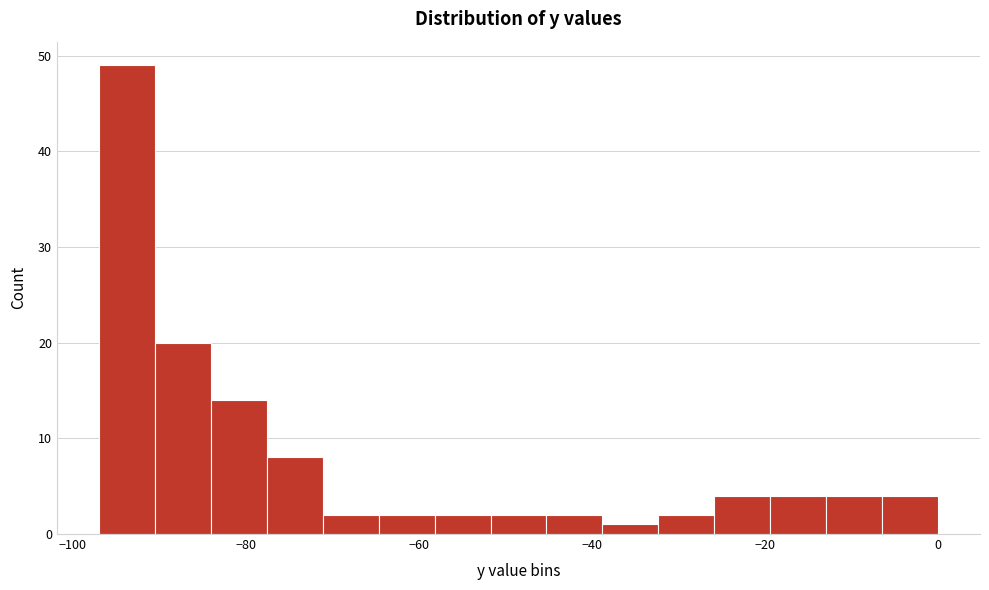

Read against the x-axis, roughly where is the centre of the tallest bar?

-94